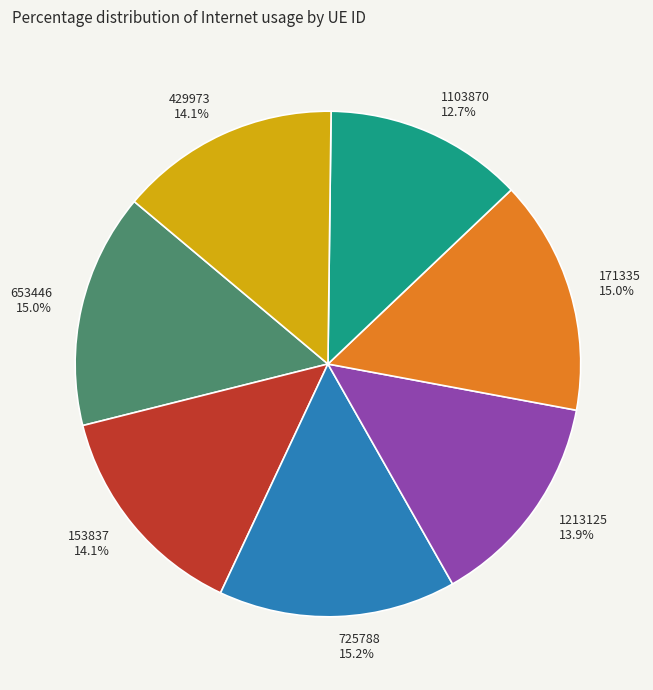

To the nearest percent, what portion does 1103870 represent?

13%